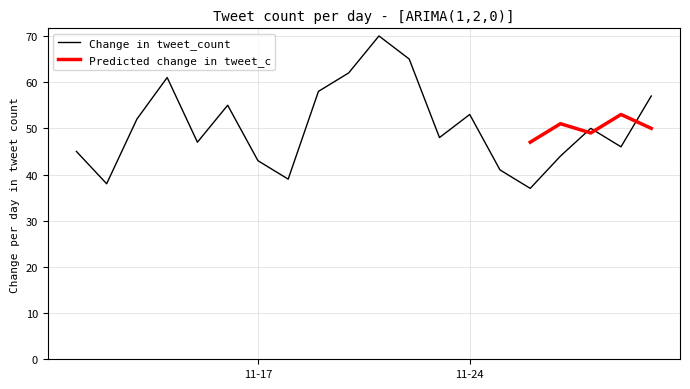

Where is the first local minimum?

2022-11-12